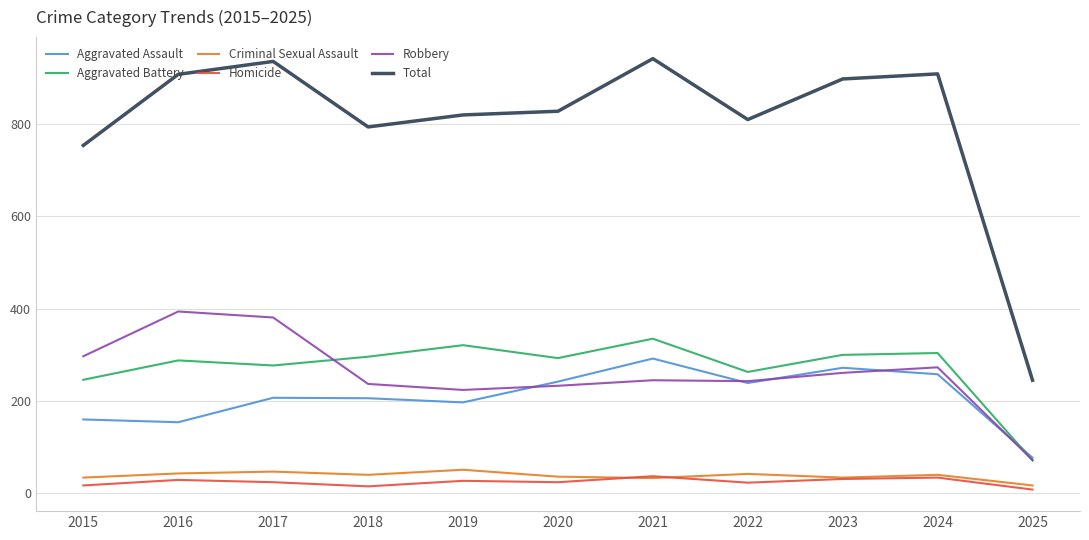

How many categories are shown in the chart?

11